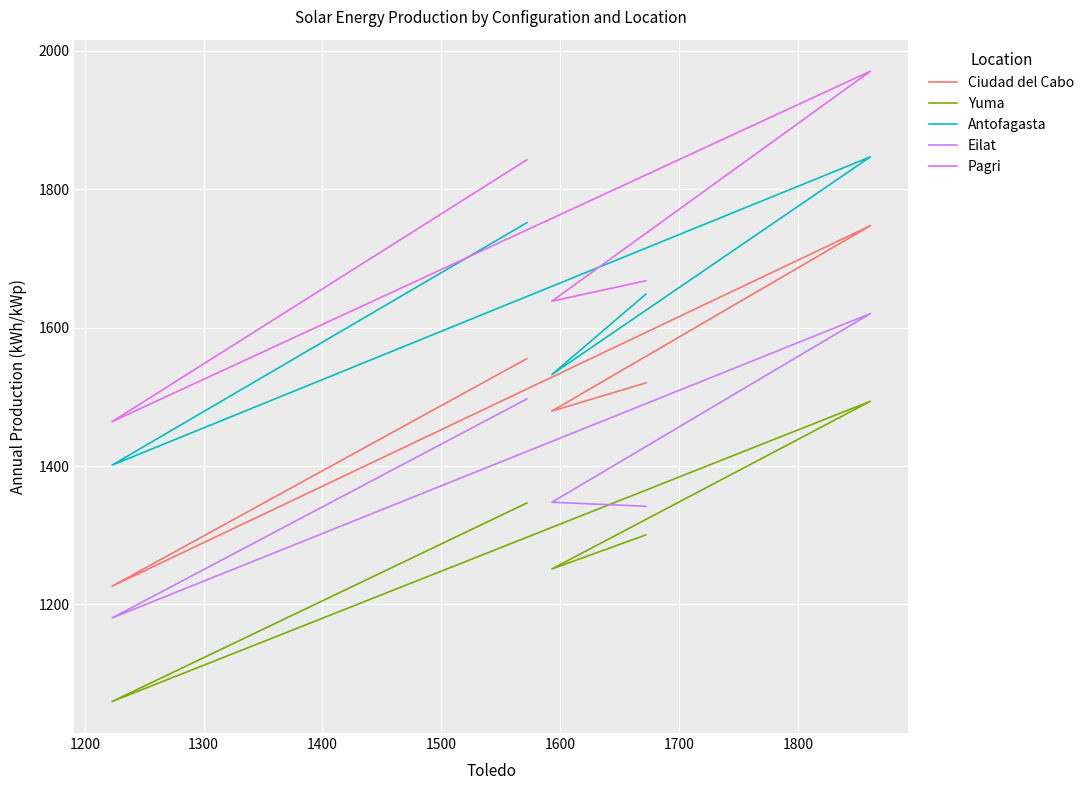

True or false: Ciudad del Cabo has a value of 1054.9 at 1100.

False